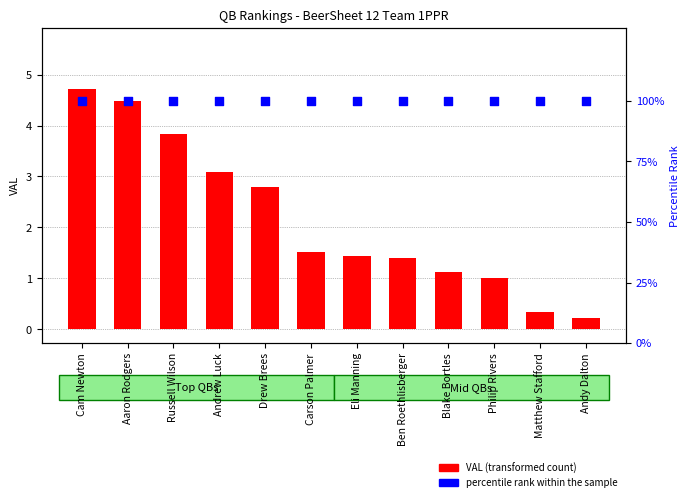

Which series has the largest total across all categories?

percentile rank within sample